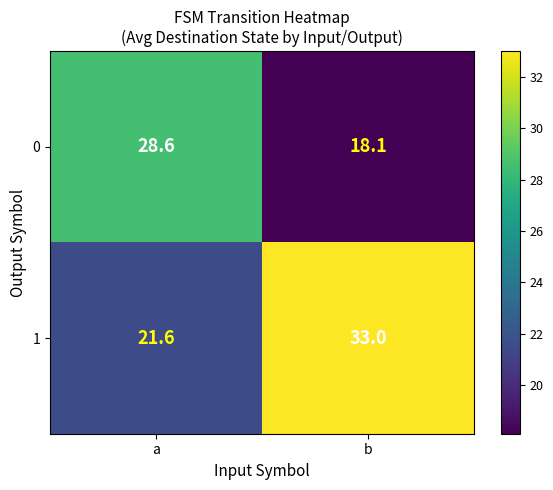

At which category is the sum across all series the highest?

b